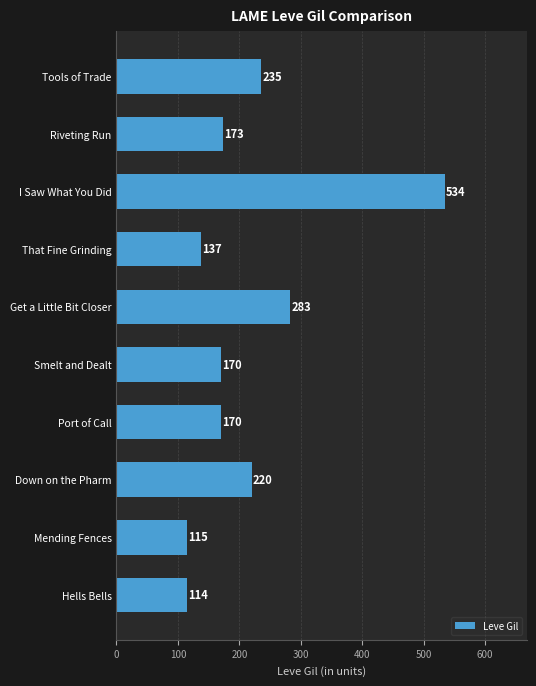

What is the change in value from Mending Fences to Get a Little Bit Closer?

+168